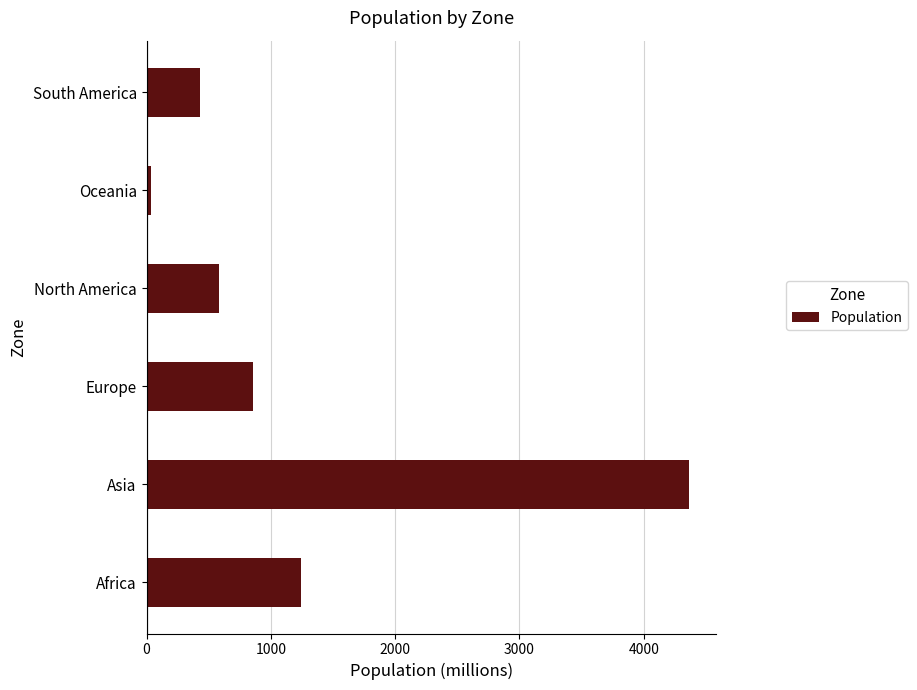

What is the change in value from Africa to Asia?

+3115